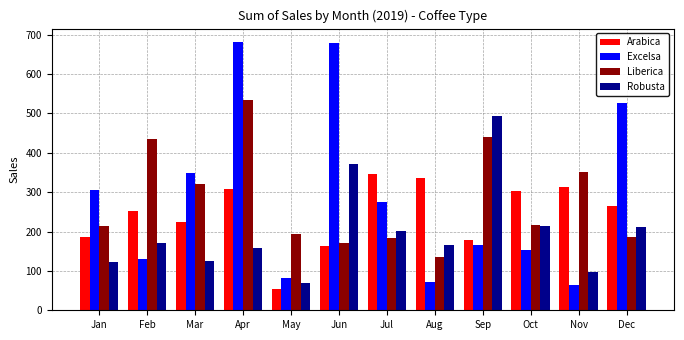

Where does the Arabica series first go above 265?

Apr